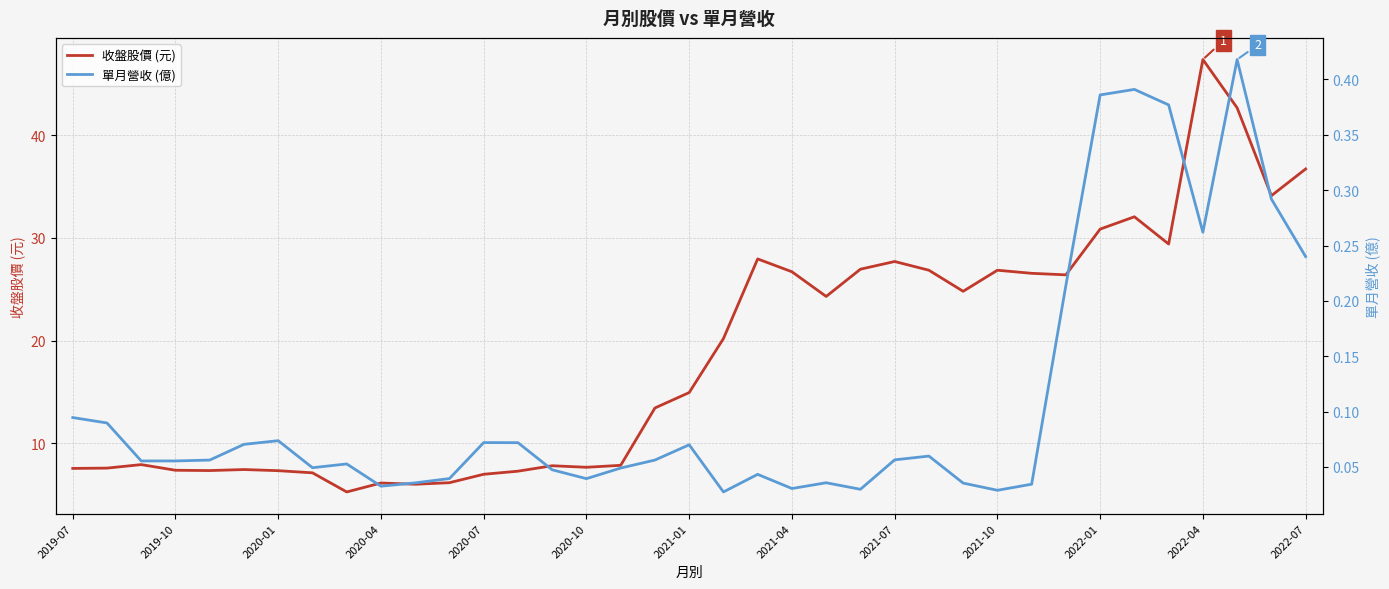

At which label does 收盤股價 (元) first exceed 14?

2021-01